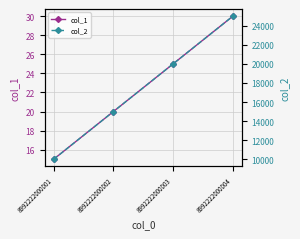

True or false: col_1 and col_2 intersect in this chart.

False